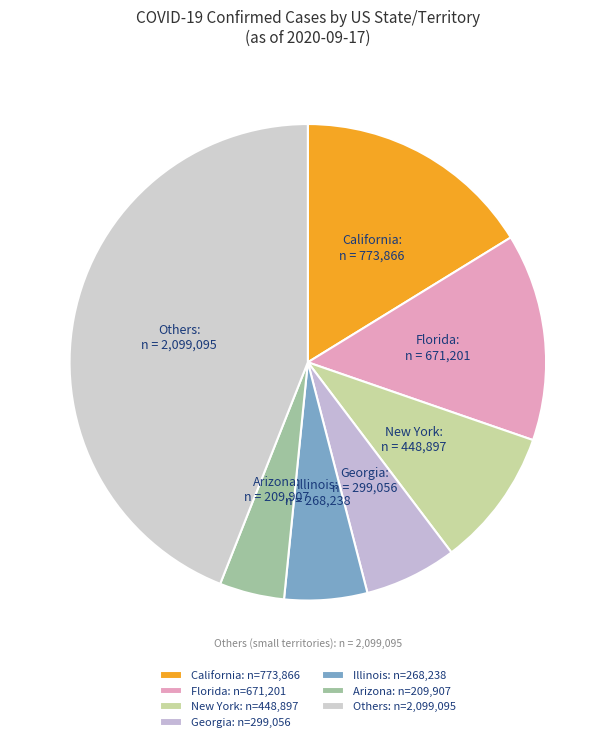

How many slices are in this pie chart?

7